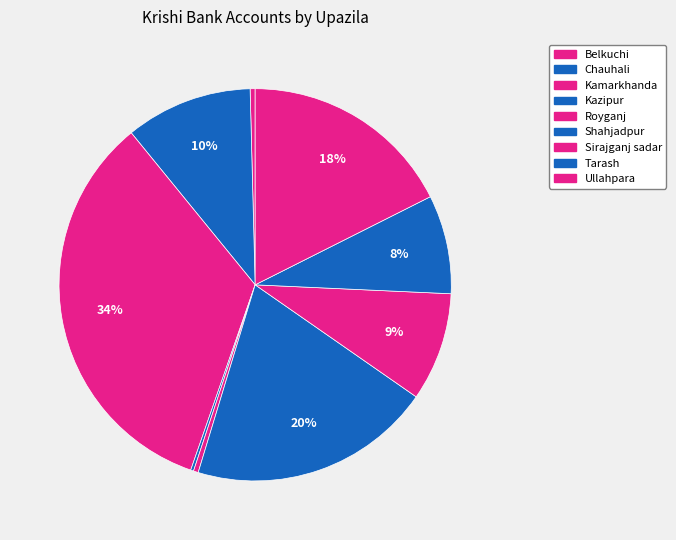

Do Chauhali and Kazipur together represent more than half of the pie?

No